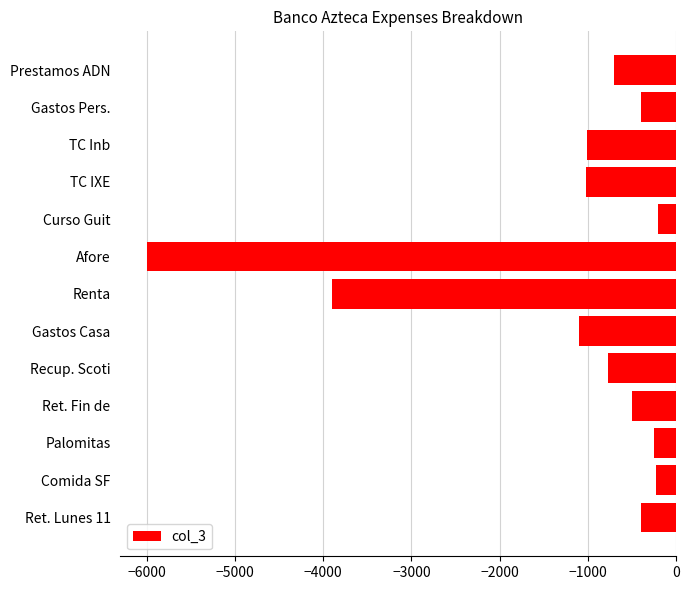

How many bars are there in total?

13